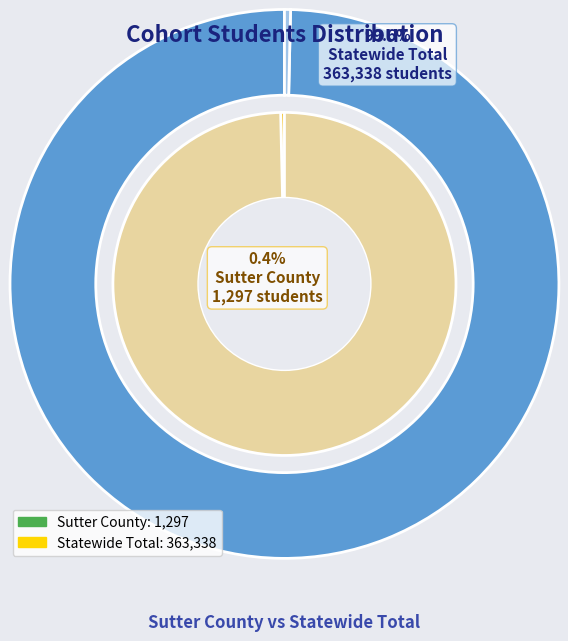

What percentage do Statewide Total and Sutter County together represent?

100.0%